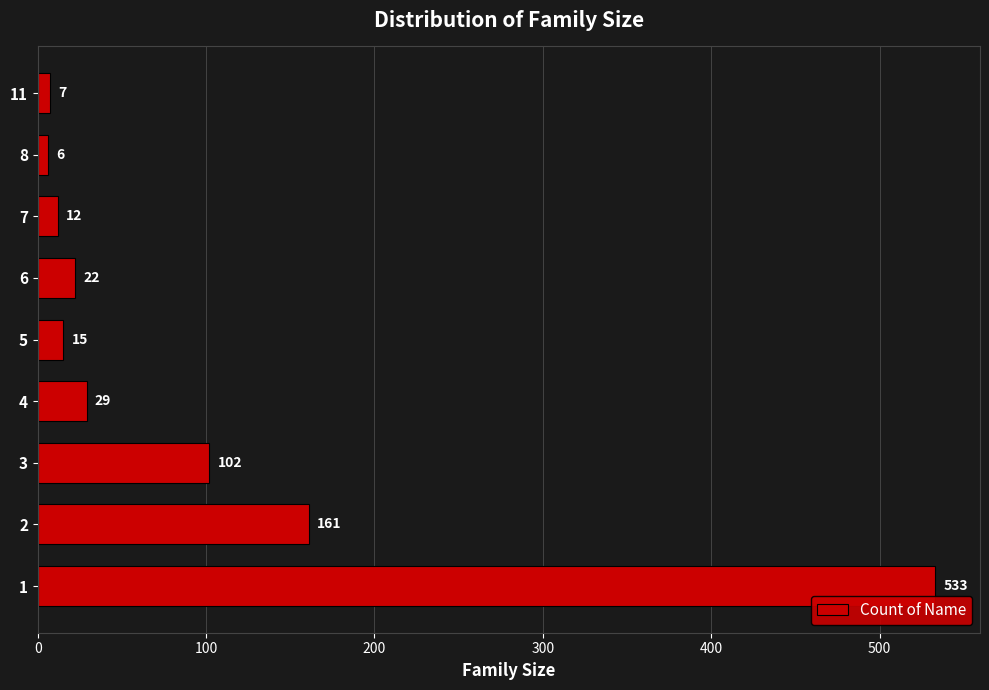

What is the sum of all values?

887